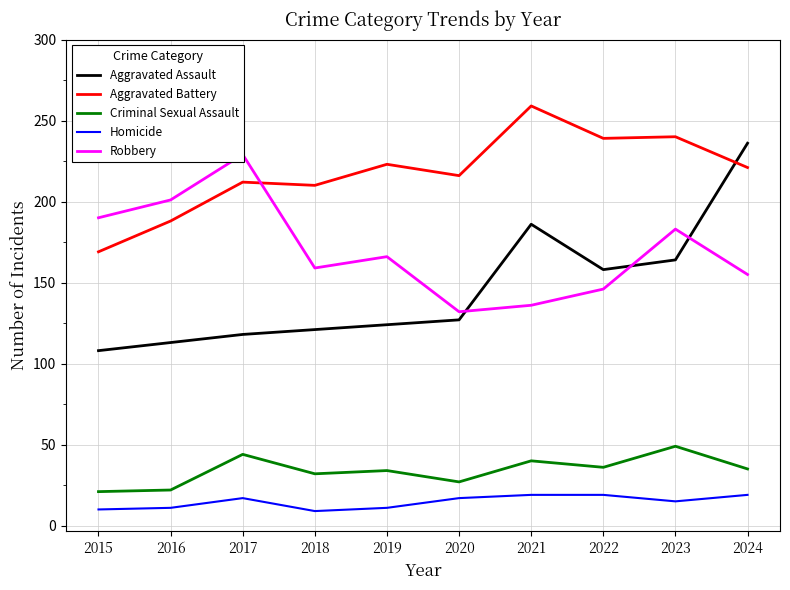

At which label does Homicide first exceed 17?

2021